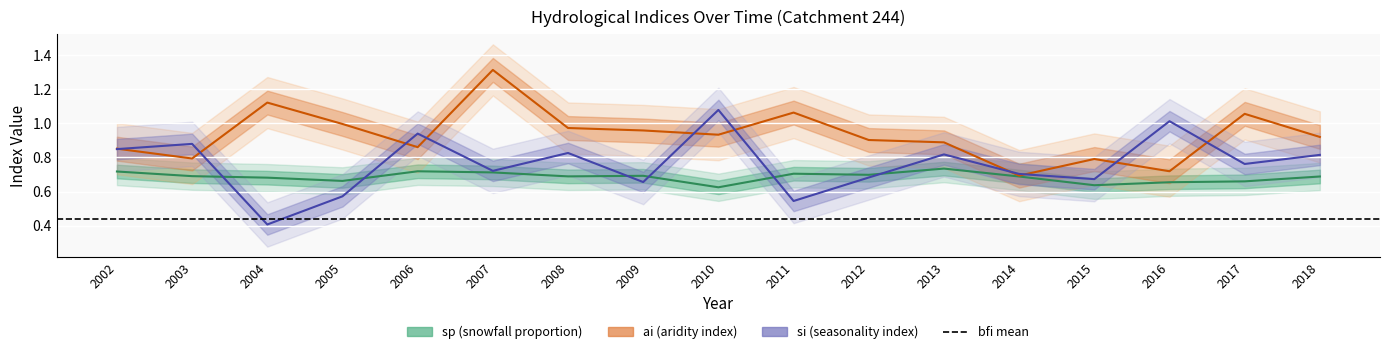

What is the value of the si point at the 14th from the left?

0.7